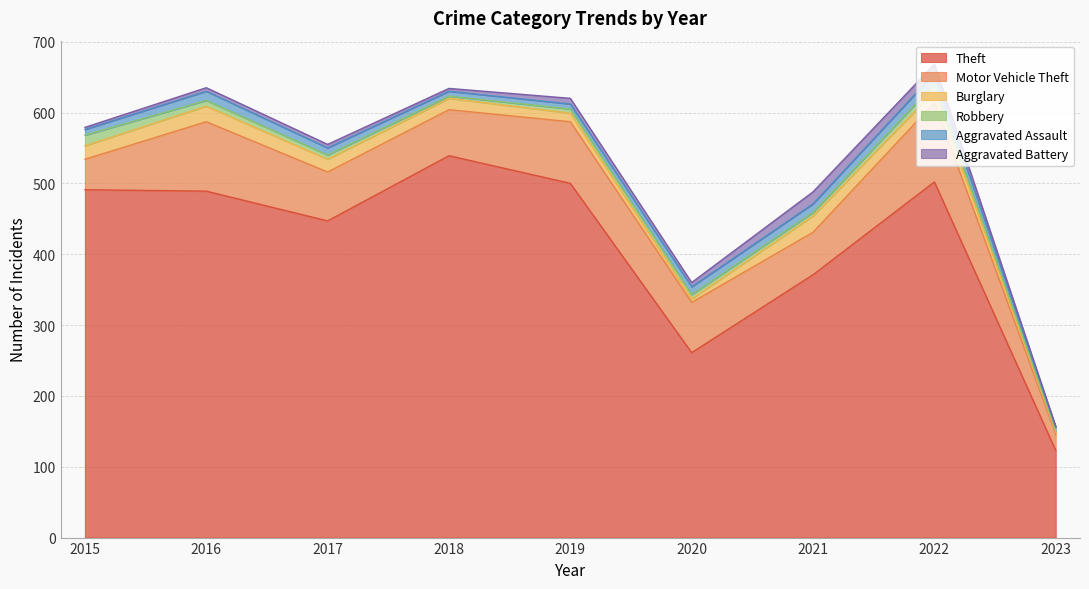

What is the sum of the Aggravated Assault values at 2015 and 2017?

18